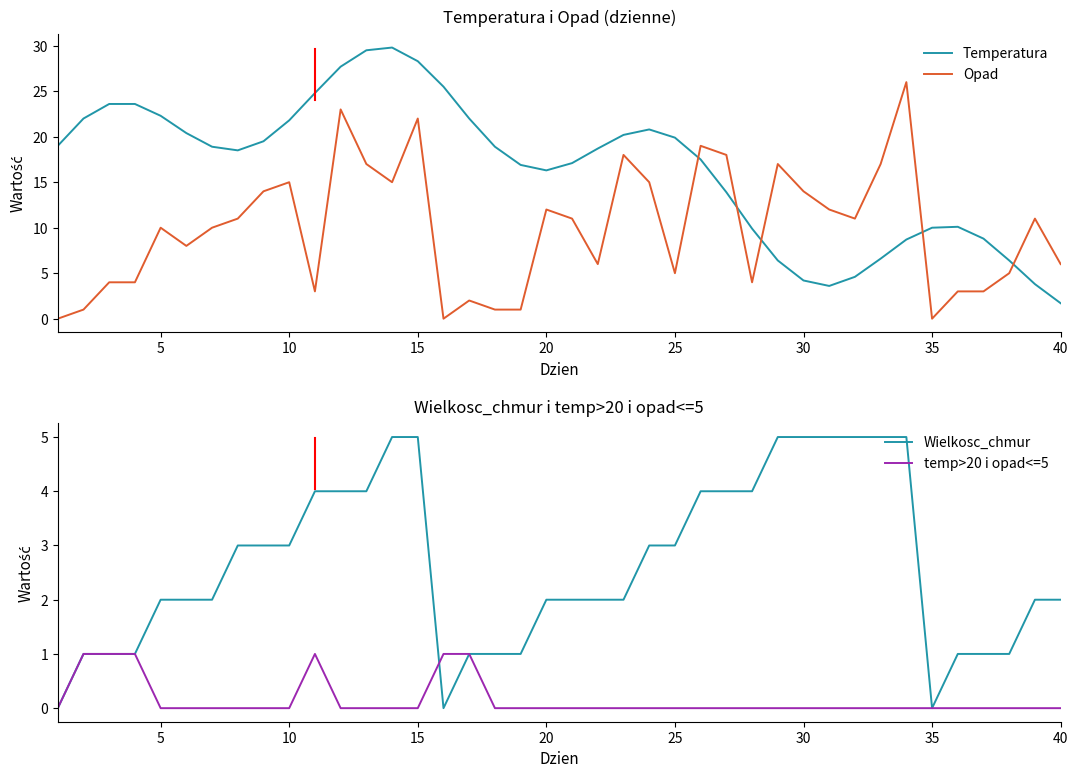

Which series has the largest total across all categories?

Temperatura